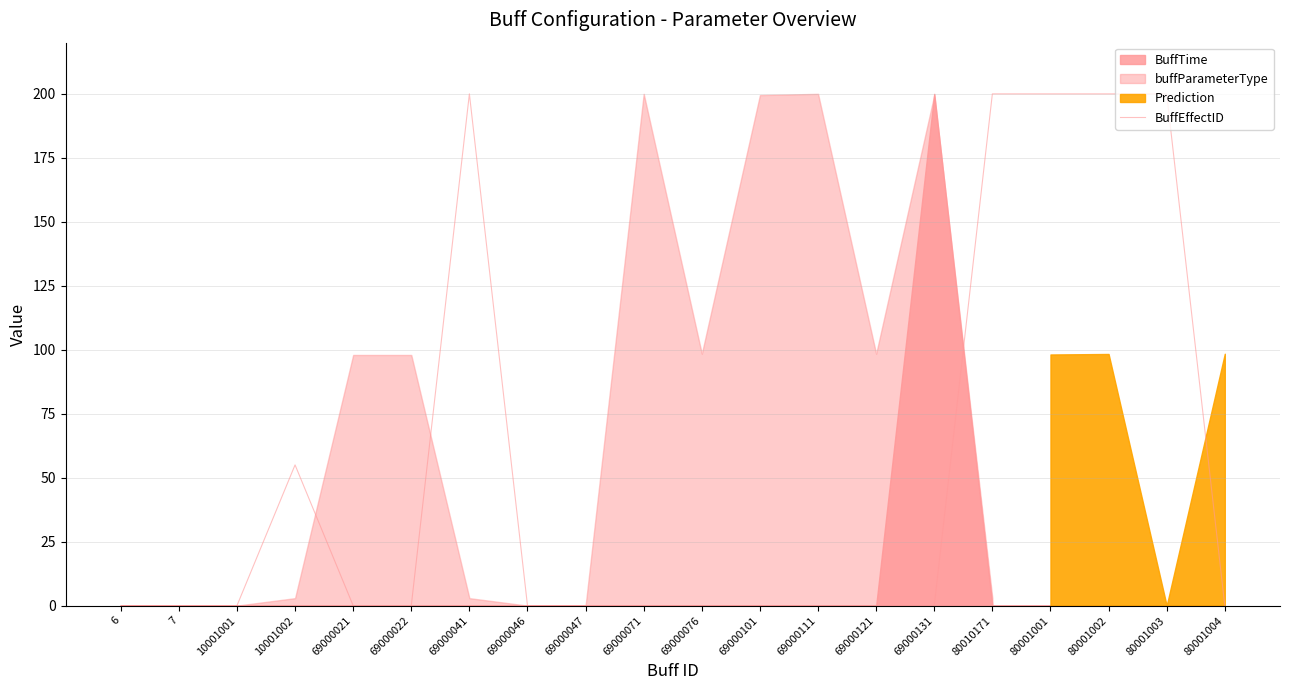

What is the maximum value shown in the chart?

200.0